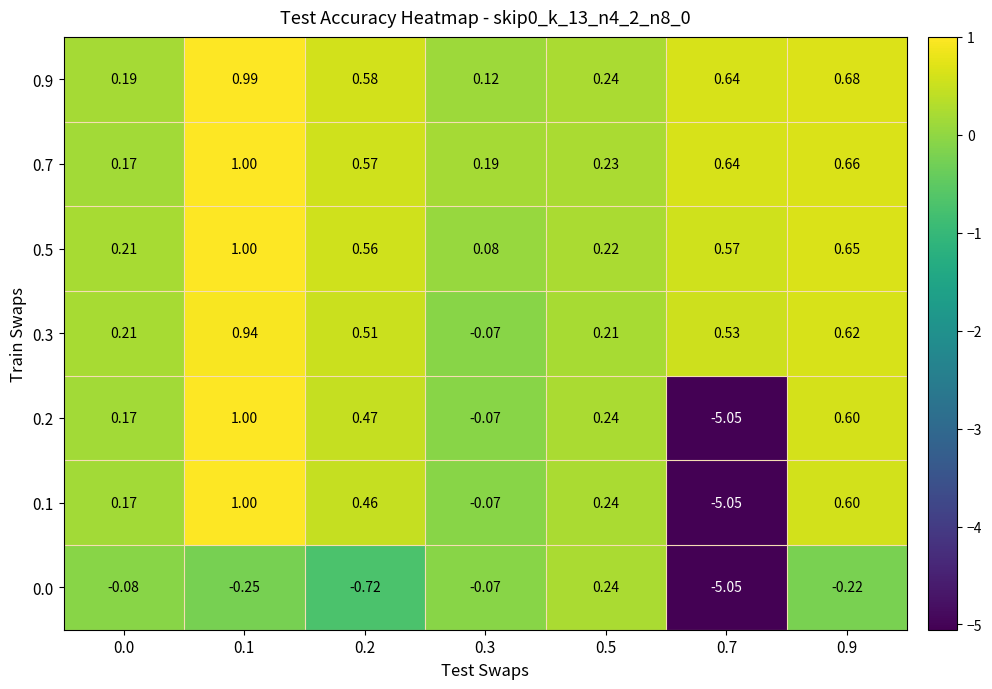

Reading right to left, extract all data points from this chart.

0.9: 0.9=0.7	0.7=0.6	0.5=0.2	0.3=0.1	0.2=0.6	0.1=1.0	0.0=0.2
0.7: 0.9=0.7	0.7=0.6	0.5=0.2	0.3=0.2	0.2=0.6	0.1=1.0	0.0=0.2
0.5: 0.9=0.7	0.7=0.6	0.5=0.2	0.3=0.1	0.2=0.6	0.1=1.0	0.0=0.2
0.3: 0.9=0.6	0.7=0.5	0.5=0.2	0.3=-0.1	0.2=0.5	0.1=0.9	0.0=0.2
0.2: 0.9=0.6	0.7=-5.0	0.5=0.2	0.3=-0.1	0.2=0.5	0.1=1.0	0.0=0.2
0.1: 0.9=0.6	0.7=-5.0	0.5=0.2	0.3=-0.1	0.2=0.5	0.1=1.0	0.0=0.2
0.0: 0.9=-0.2	0.7=-5.0	0.5=0.2	0.3=-0.1	0.2=-0.7	0.1=-0.2	0.0=-0.1